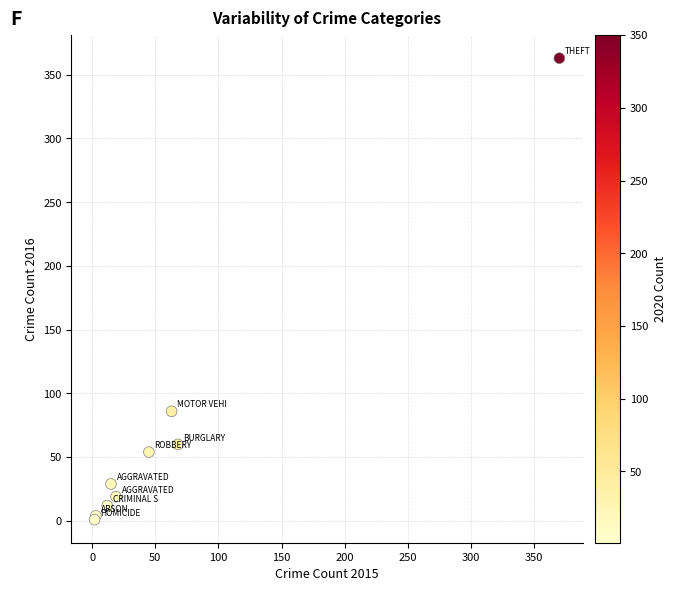

What Y value in the scatter plot is closest to 182?

86